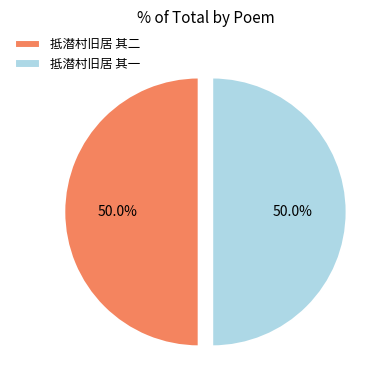

Combined, do 抵潜村旧居 其二 and 抵潜村旧居 其一 account for over 50%?

Yes